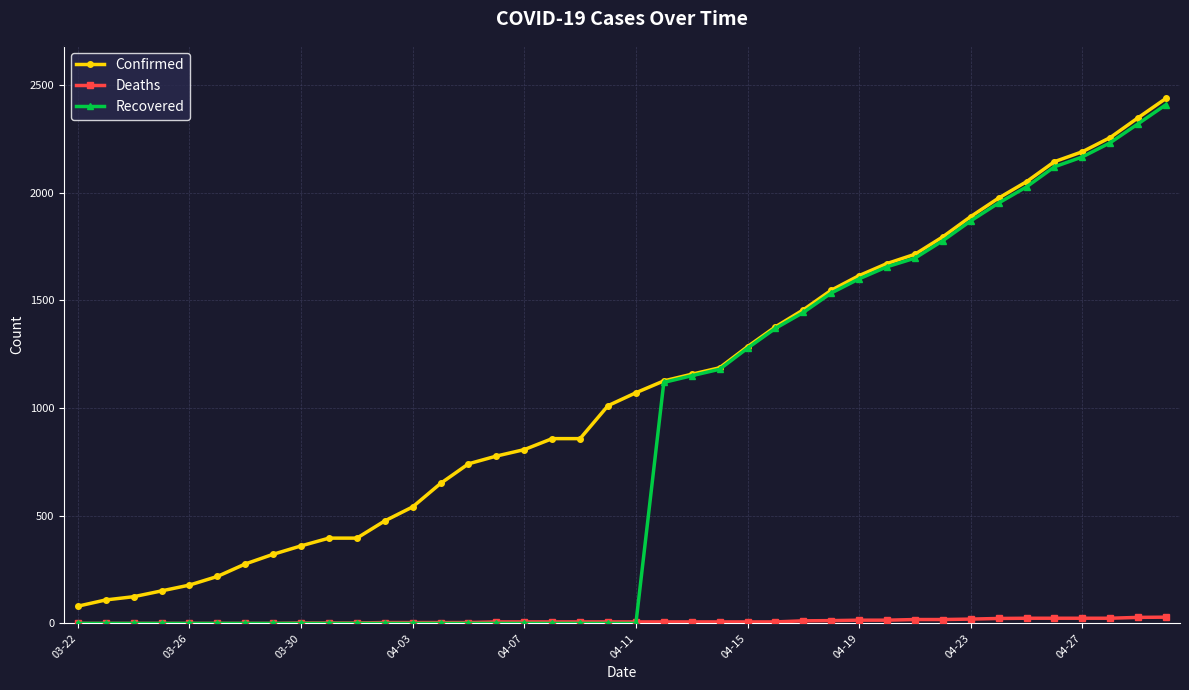

Does the chart have visible grid lines?

Yes